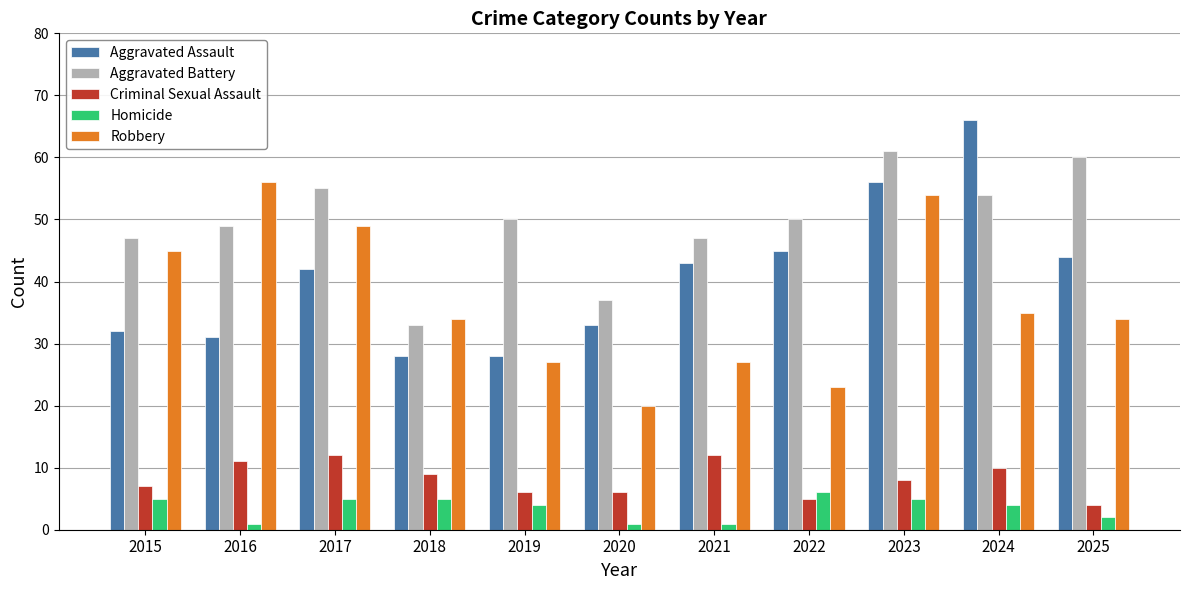

Reading right to left, list all the values displayed in this chart.

Aggravated Assault: 2025=44	2024=66	2023=56	2022=45	2021=43	2020=33	2019=28	2018=28	2017=42	2016=31	2015=32
Aggravated Battery: 2025=60	2024=54	2023=61	2022=50	2021=47	2020=37	2019=50	2018=33	2017=55	2016=49	2015=47
Criminal Sexual Assault: 2025=4	2024=10	2023=8	2022=5	2021=12	2020=6	2019=6	2018=9	2017=12	2016=11	2015=7
Homicide: 2025=2	2024=4	2023=5	2022=6	2021=1	2020=1	2019=4	2018=5	2017=5	2016=1	2015=5
Robbery: 2025=34	2024=35	2023=54	2022=23	2021=27	2020=20	2019=27	2018=34	2017=49	2016=56	2015=45